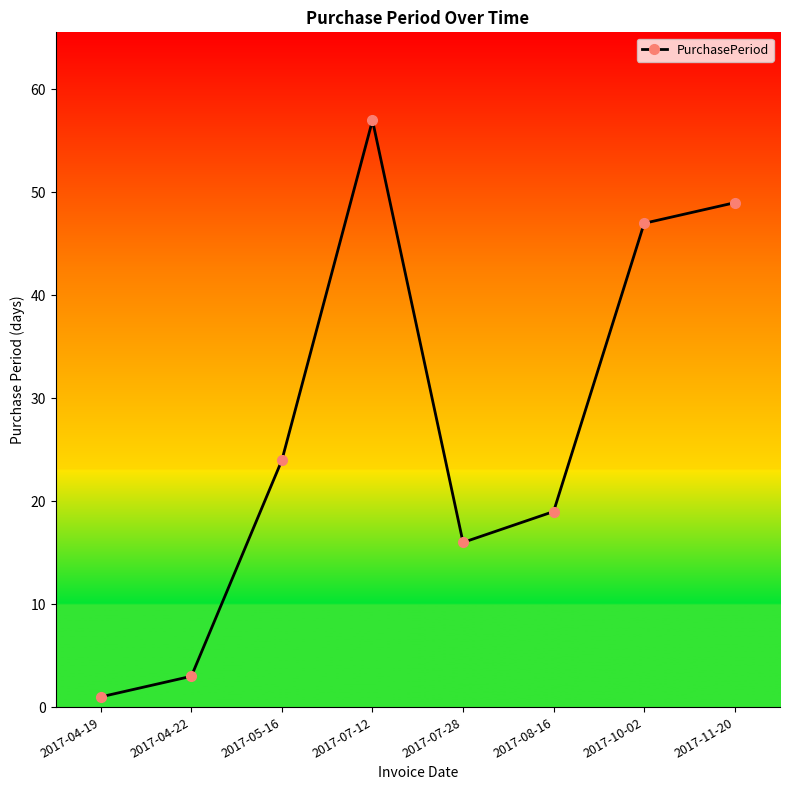

Reading left to right, transcribe all the data shown in this chart.

2017-04-19=1	2017-04-22=3	2017-05-16=24	2017-07-12=57	2017-07-28=16	2017-08-16=19	2017-10-02=47	2017-11-20=49